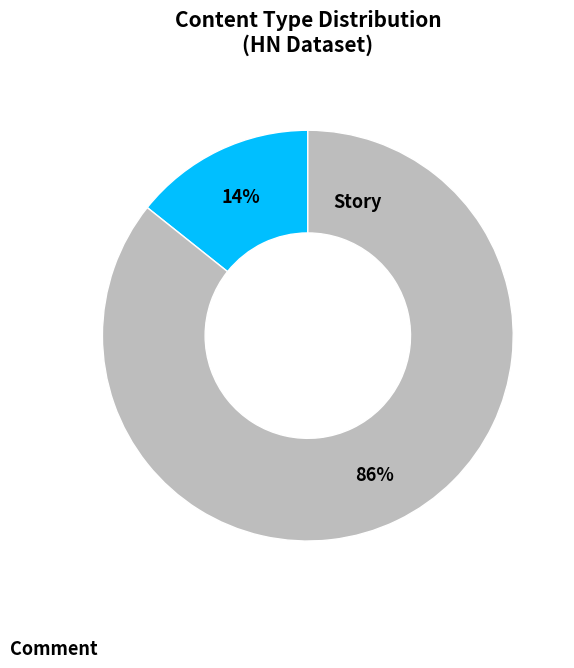

How many slices are in this pie chart?

2